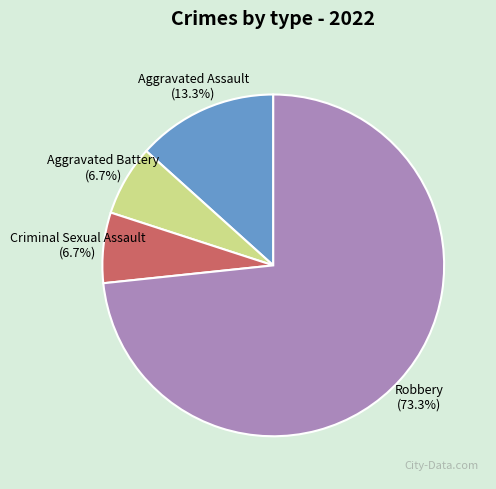

To the nearest percent, what portion does Criminal Sexual Assault represent?

7%